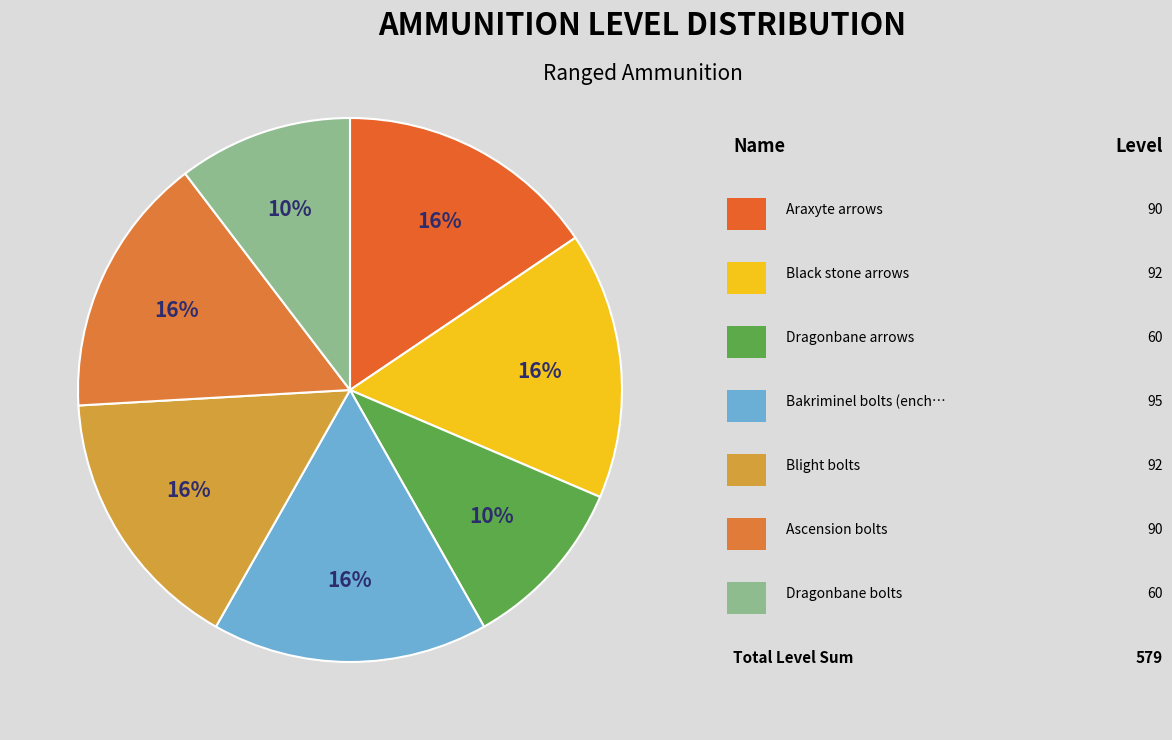

Which slice is the smallest?

Dragonbane arrows